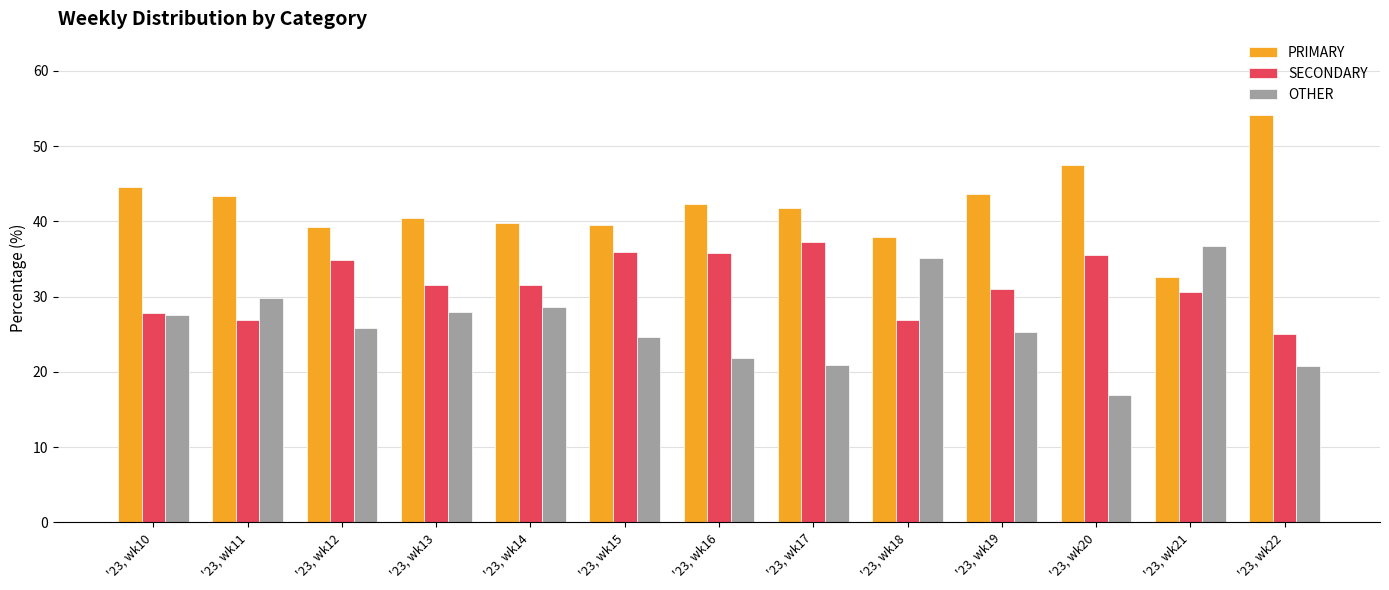

What is the lowest value of the PRIMARY series?

32.7